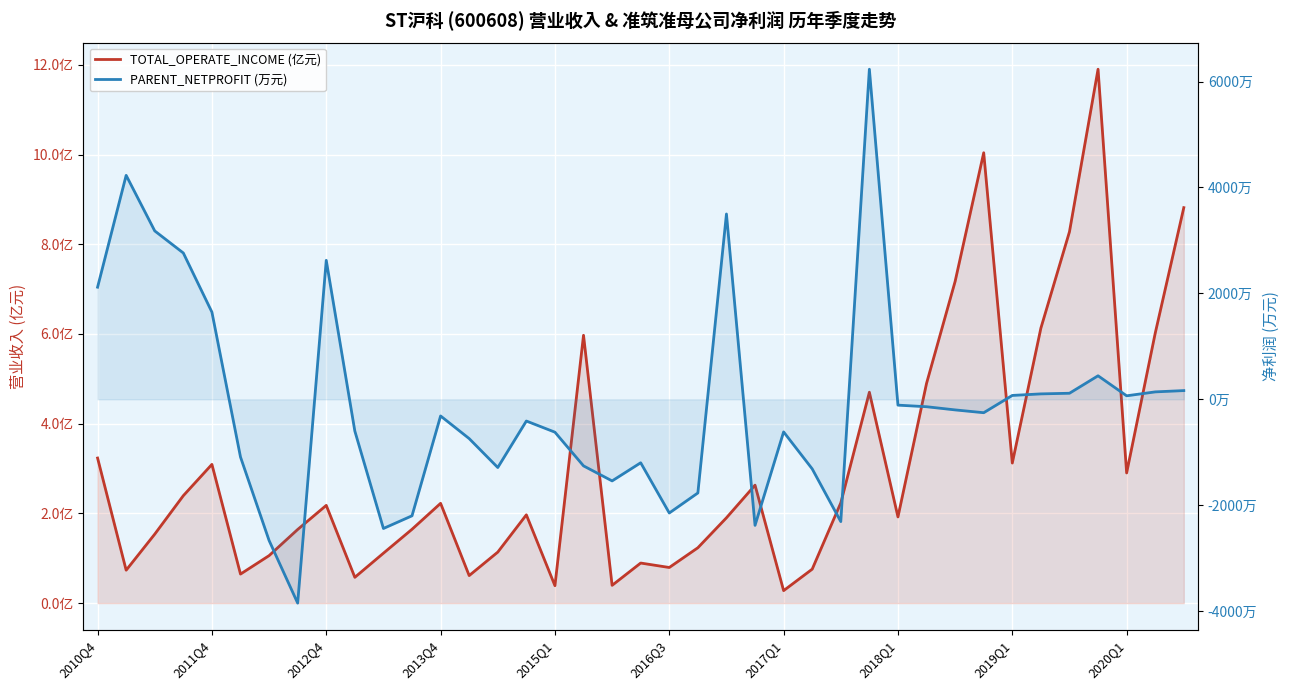

In PARENT_NETPROFIT (万元), how many points are lower than both neighbors (excluding endpoints)?

9